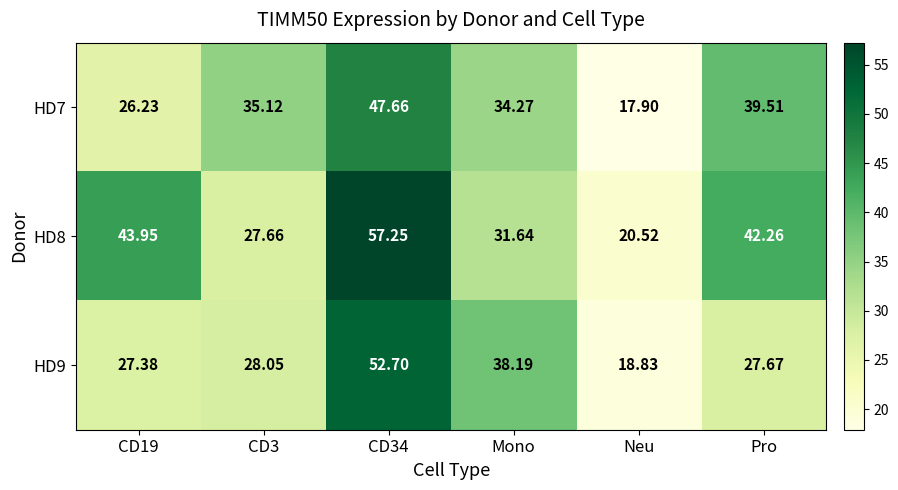

Between CD3 and Mono, which series saw the biggest shift?

HD9